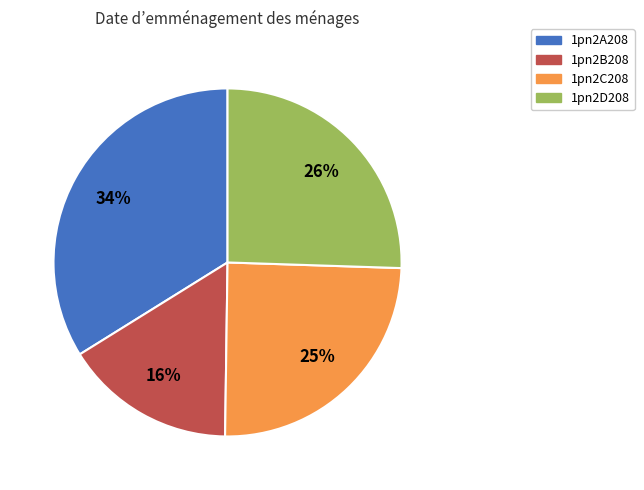

Count the number of slices in the pie.

4